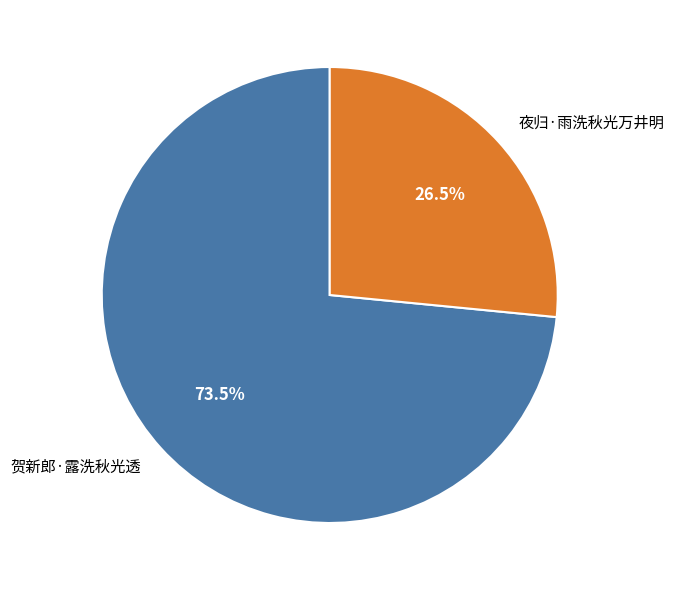

To the nearest percent, what is the difference between the largest and smallest slice percentages?

47%